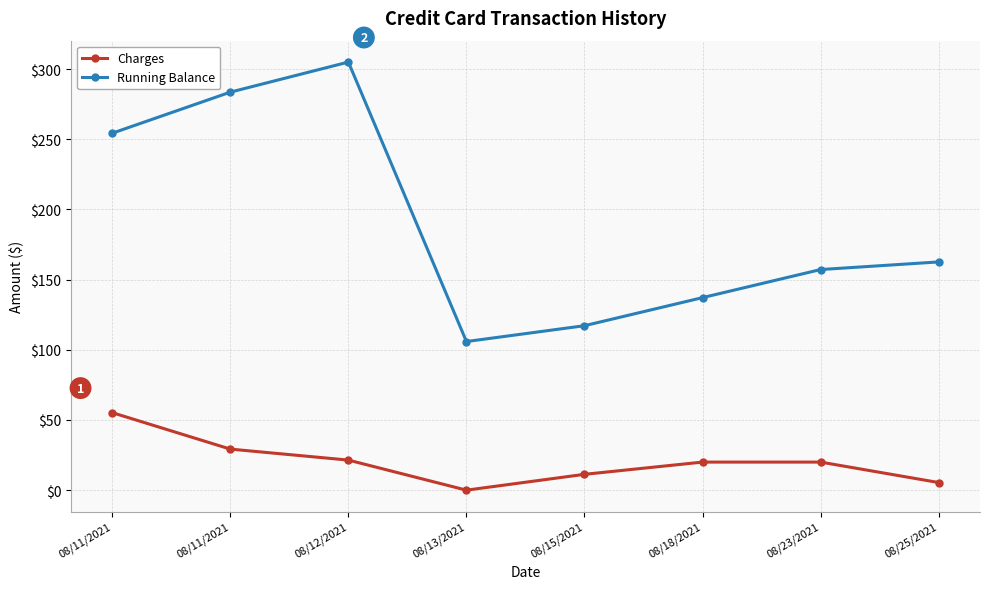

Reading right to left, extract all data points from this chart.

Charges: 08/25/2021=5.4	08/23/2021=20.0	08/18/2021=20.0	08/15/2021=11.3	08/13/2021=0.0	08/12/2021=21.4	08/11/2021=29.2	08/11/2021=55.2
Running Balance: 08/25/2021=162.6	08/23/2021=157.2	08/18/2021=137.2	08/15/2021=117.2	08/13/2021=105.9	08/12/2021=305.0	08/11/2021=283.5	08/11/2021=254.3